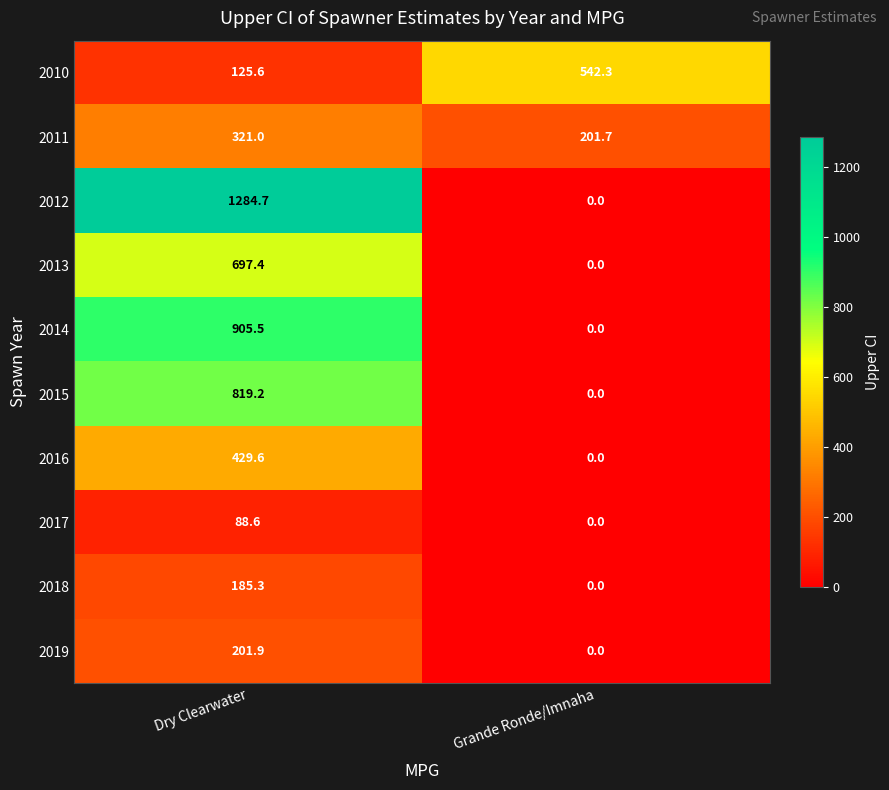

What is the difference between the highest and lowest values at Dry Clearwater?

1196.1